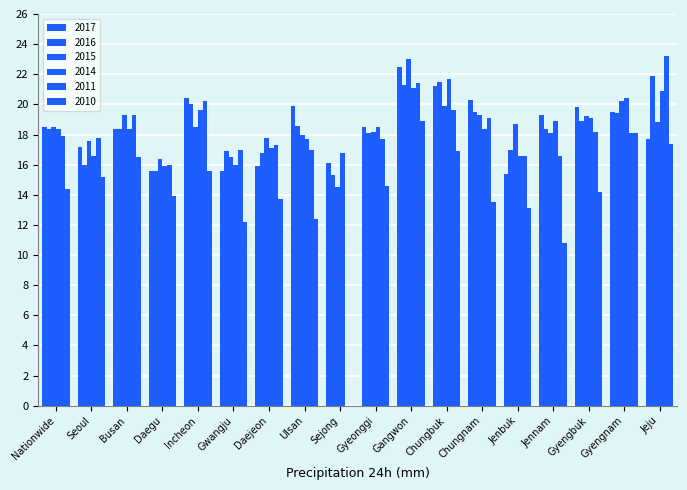

Rank the series at Jeju from highest to lowest value.

2011, 2016, 2014, 2015, 2017, 2010